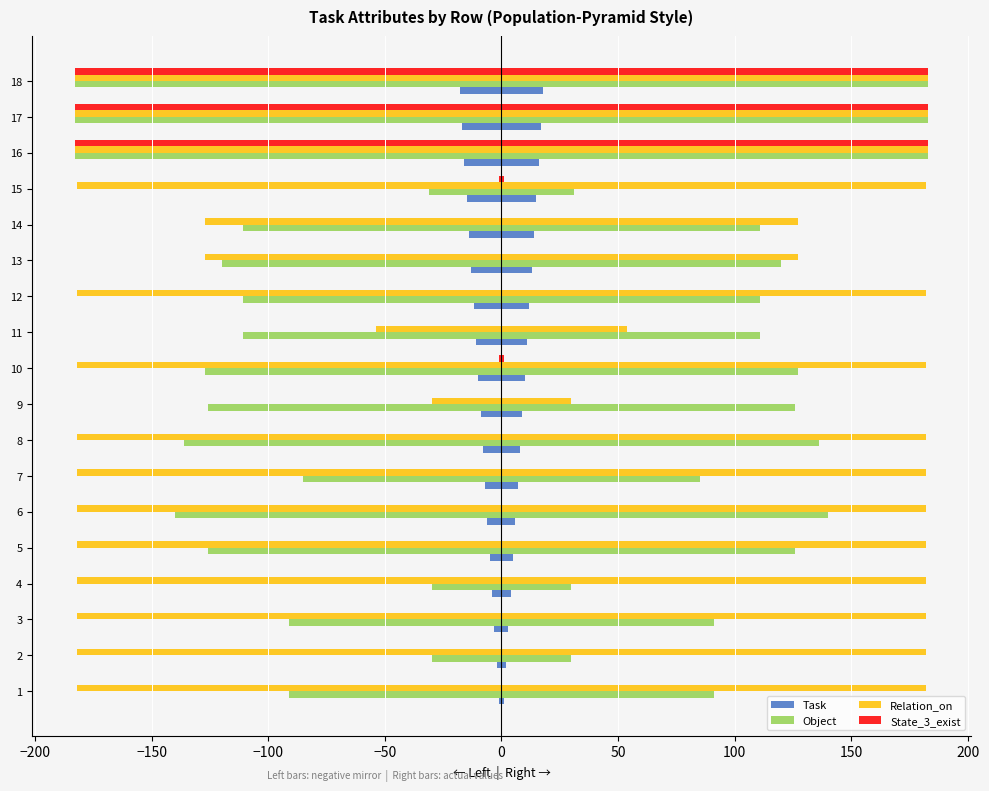

Count the number of categories in the chart.

18